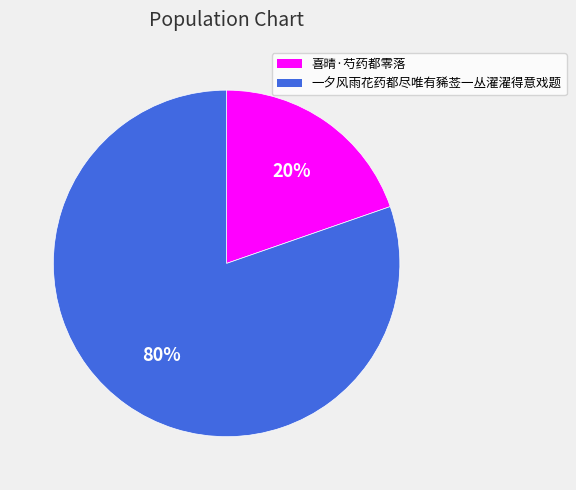

What percentage is the 一夕风雨花药都尽唯有豨莶一丛濯濯得意戏题 slice, to the nearest percent?

80%